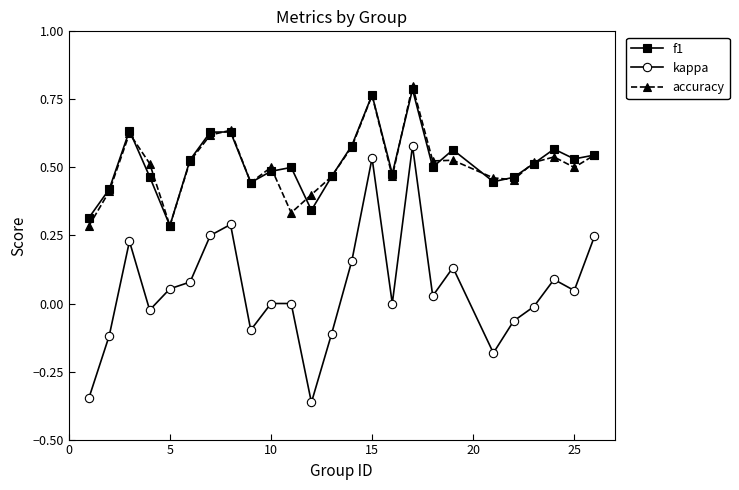

True or false: kappa and f1 cross at least once.

False